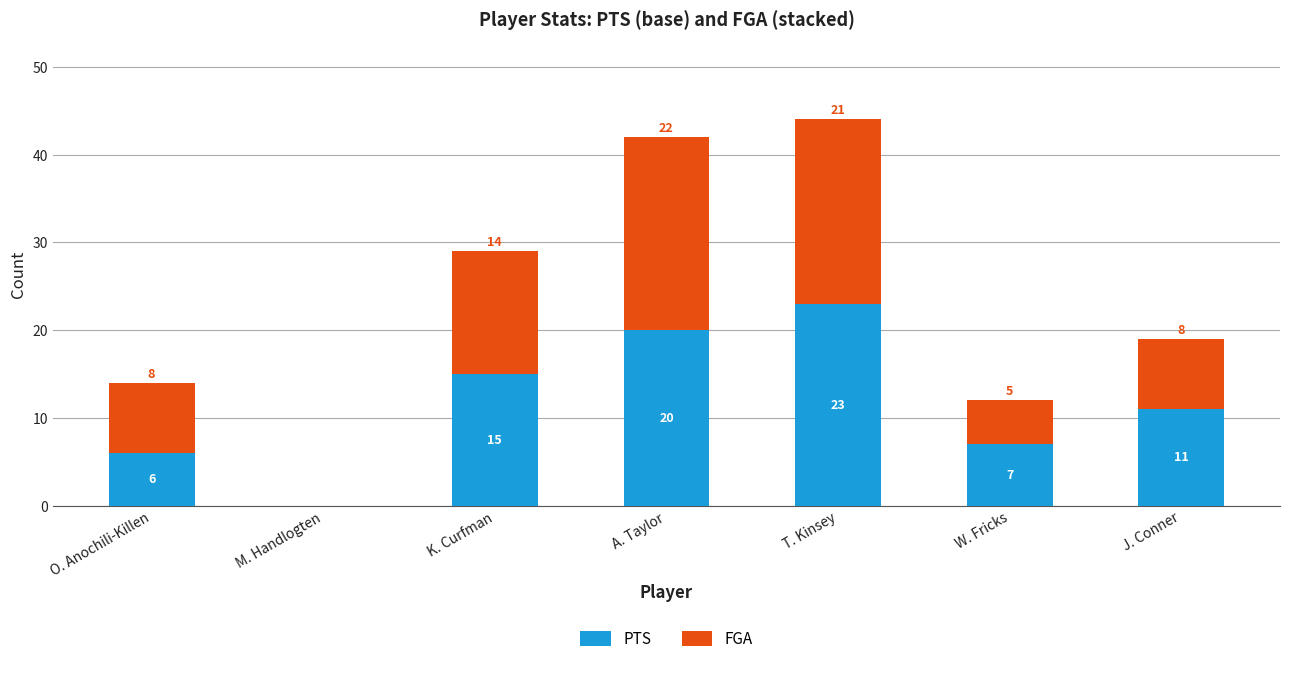

The PTS series shows 4 at O. Anochili-Killen. True or false?

False